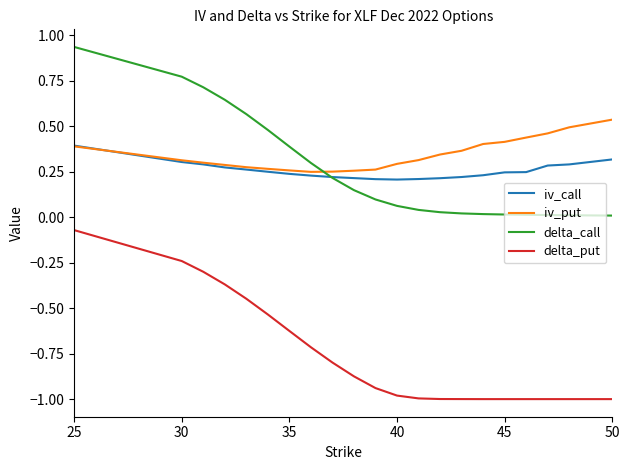

What is the minimum value shown in the chart?

-1.0